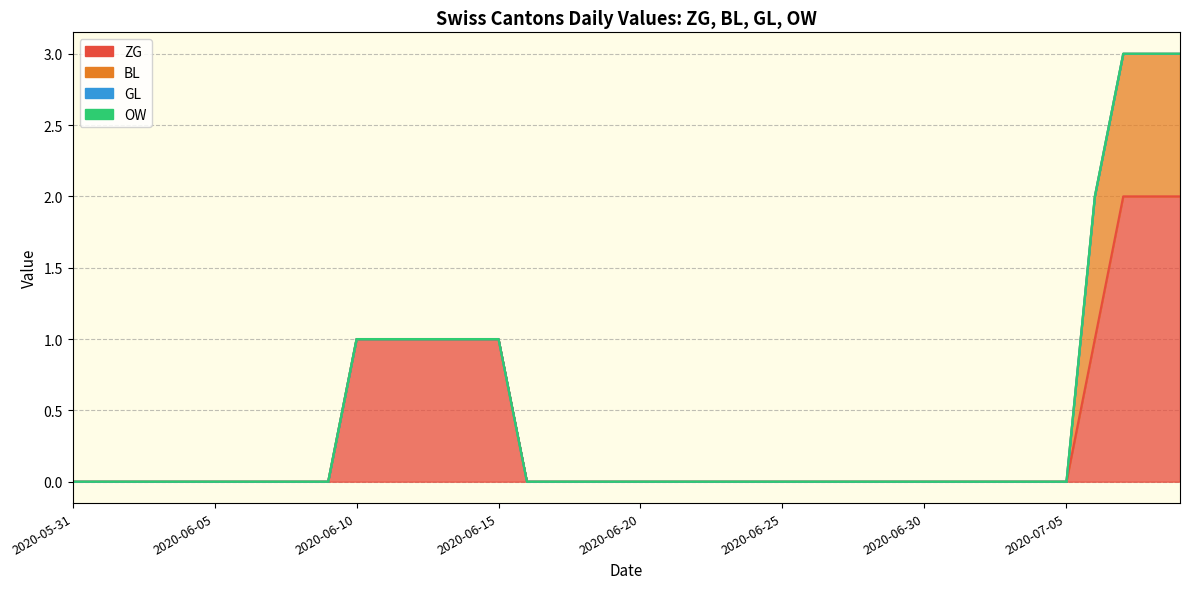

Is the value of ZG at 26 greater than the value of GL at 24?

No